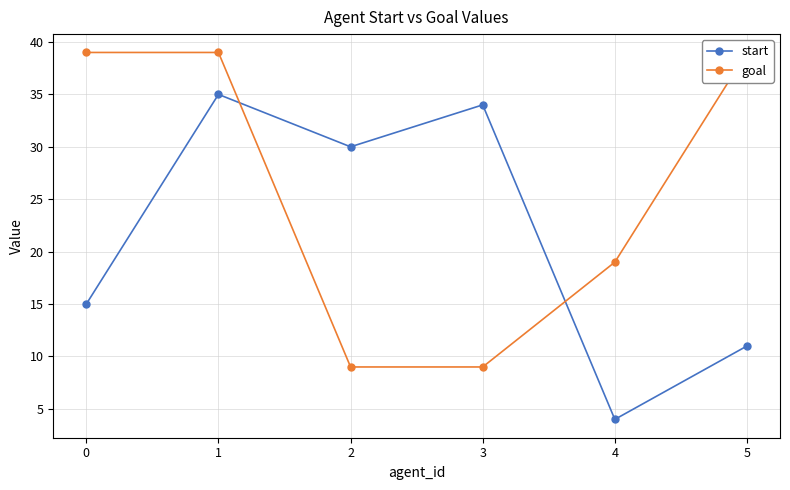

At 2, list the series in order from smallest to largest.

goal, start